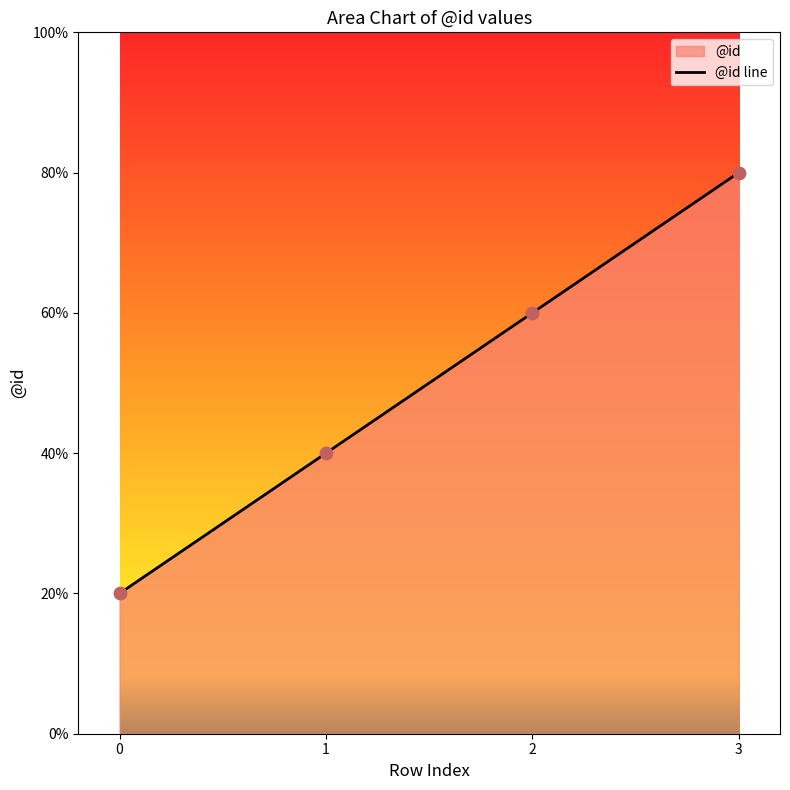

Approximately how many times larger is the value at 1 compared to 3?

0.5